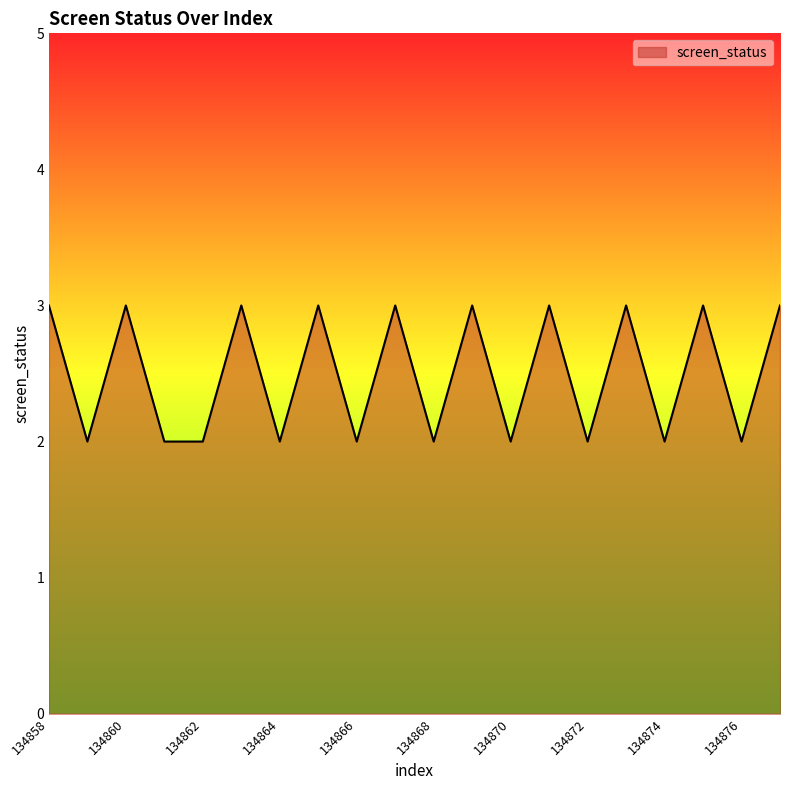

What is the maximum value shown in the chart?

3